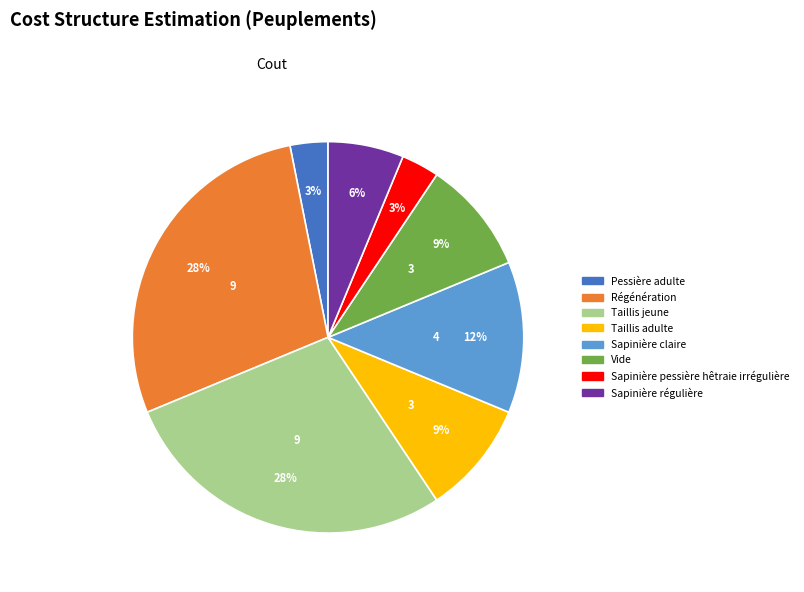

How many segments does this pie chart have?

8